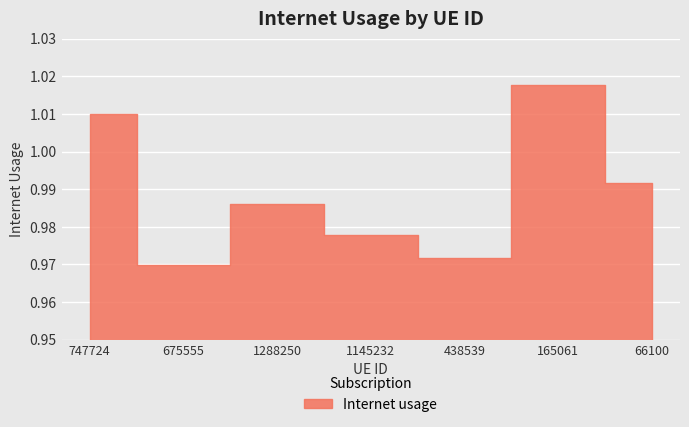

Rank the categories by value from highest to lowest.

165061, 747724, 66100, 1288250, 1145232, 438539, 675555